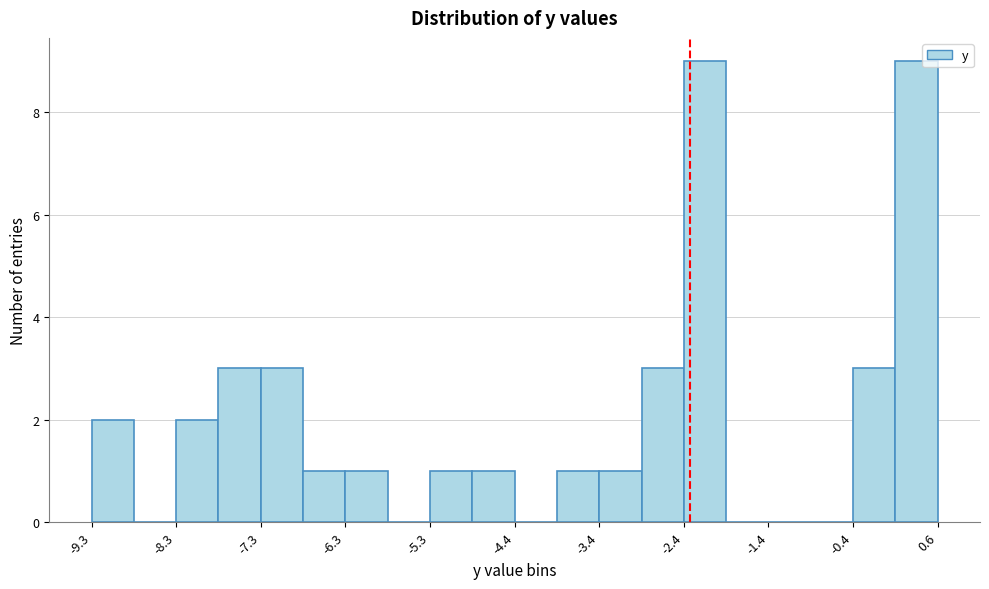

Reading left to right, list every bar in this chart as the range it spans on the x-axis followed by its height. Neither the bar edges nor the heights are printed on the chart, so give them approximately, as read against the axes.

-9.3 to -8.8: 2
-8.8 to -8.3: 0
-8.3 to -7.8: 2
-7.8 to -7.3: 3
-7.3 to -6.8: 3
-6.8 to -6.3: 1
-6.3 to -5.8: 1
-5.8 to -5.3: 0
-5.3 to -4.8: 1
-4.8 to -4.3: 1
-4.3 to -3.9: 0
-3.9 to -3.4: 1
-3.4 to -2.9: 1
-2.9 to -2.4: 3
-2.4 to -1.9: 9
-1.9 to -1.4: 0
-1.4 to -0.9: 0
-0.9 to -0.4: 0
-0.4 to 0.1: 3
0.1 to 0.6: 9